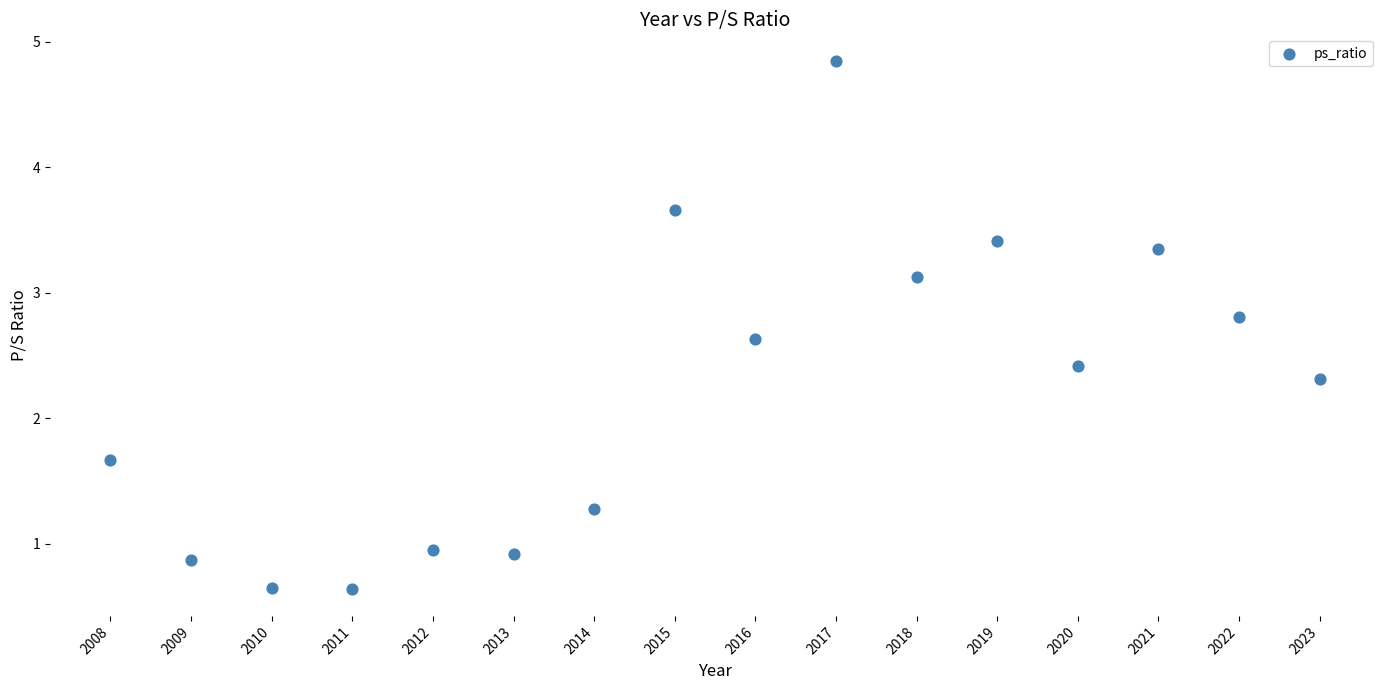

What is the range of X values (max minus min)?

15.0